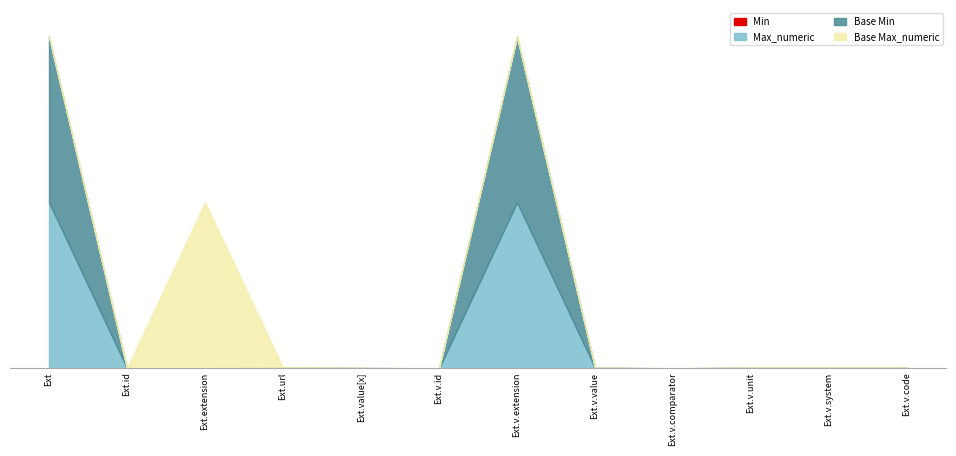

What is the difference between the maximum and minimum values in the Max_numeric series?

999